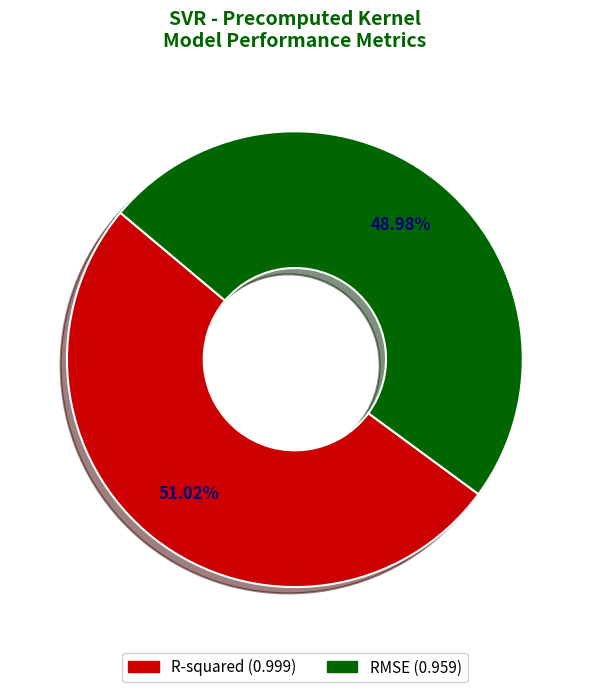

Is there any slice that represents more than half of the pie?

Yes